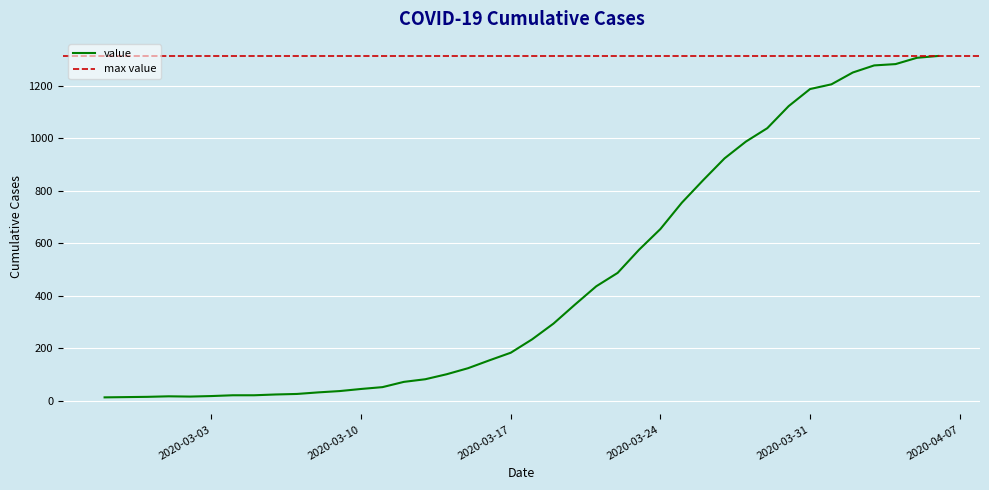

What is the ratio of the value at 2020-03-28 to the value at 2020-02-29?

65.8